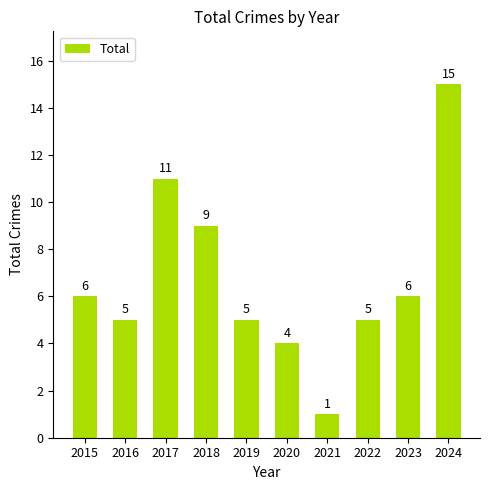

What is the greatest value displayed?

15